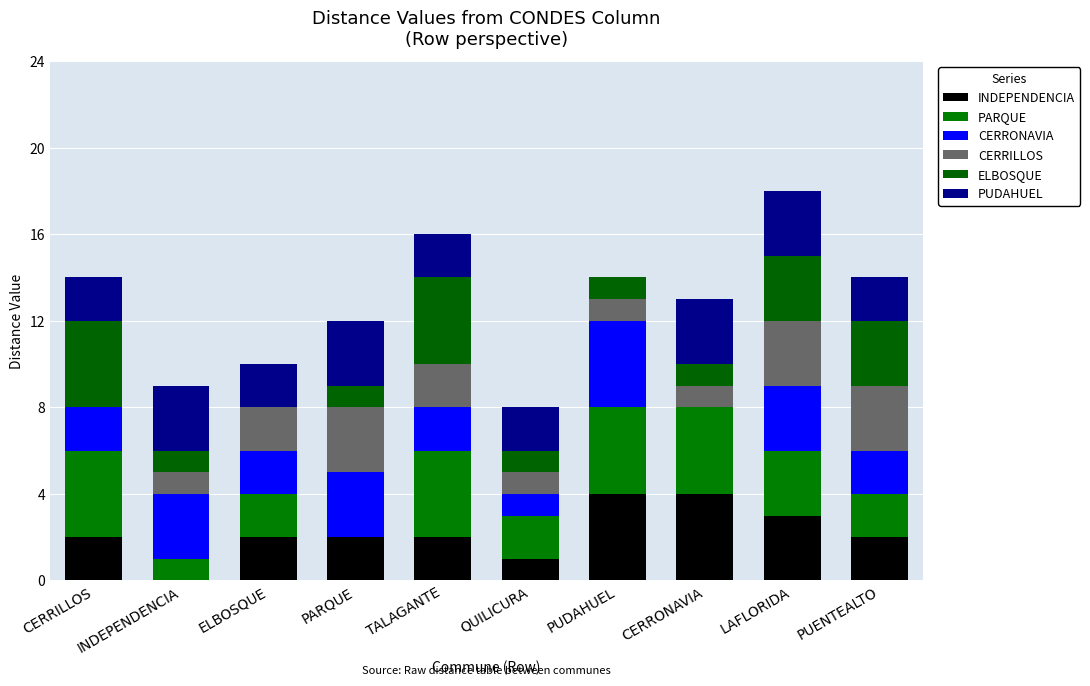

Are the bars grouped side by side (vs. stacked)?

No